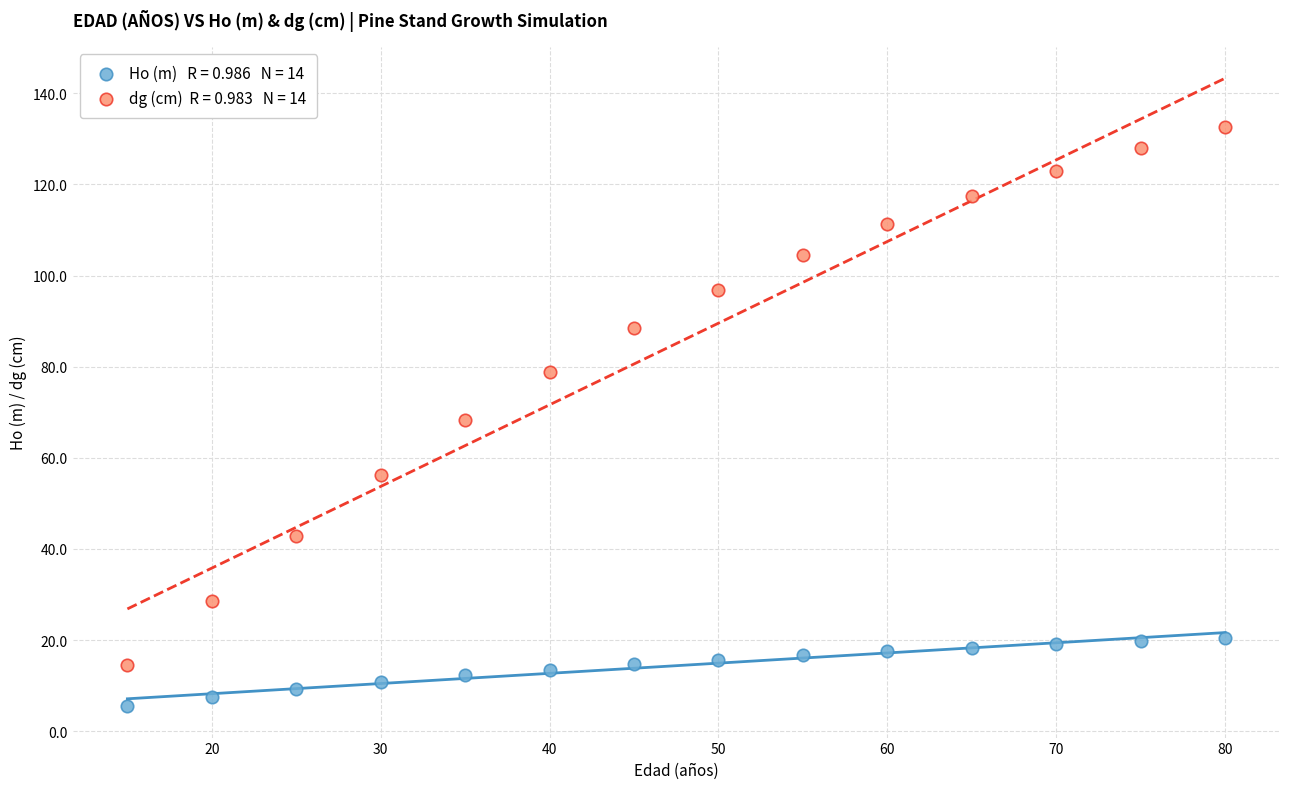

Across all data points, what is the range of Y values (max minus min)?

127.0